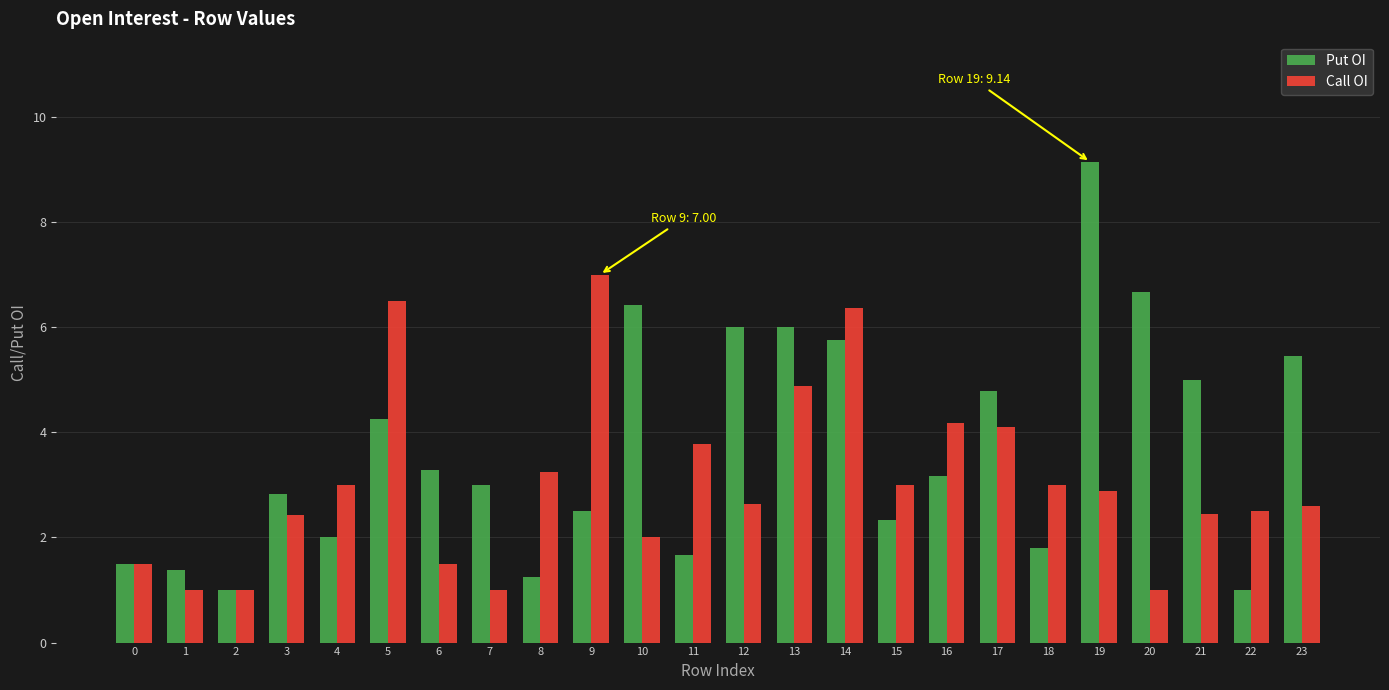

The Call OI series shows 2.0 at 10. True or false?

True